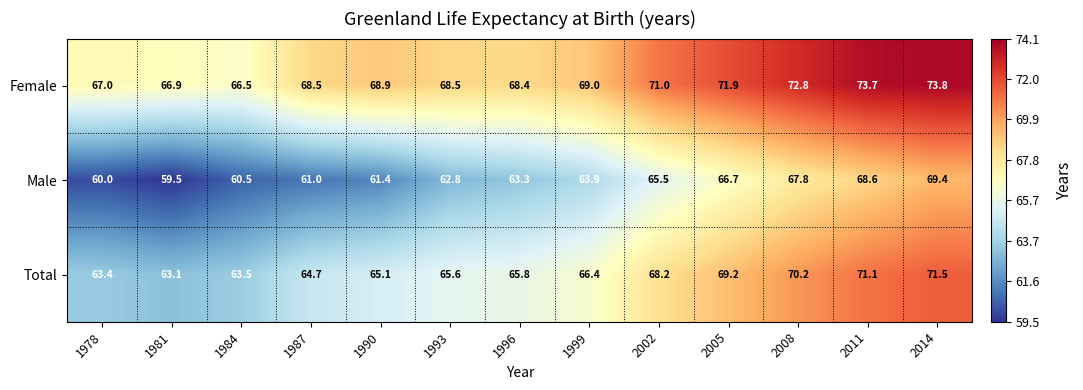

What is the difference between the maximum and minimum values in the Total series?

8.4